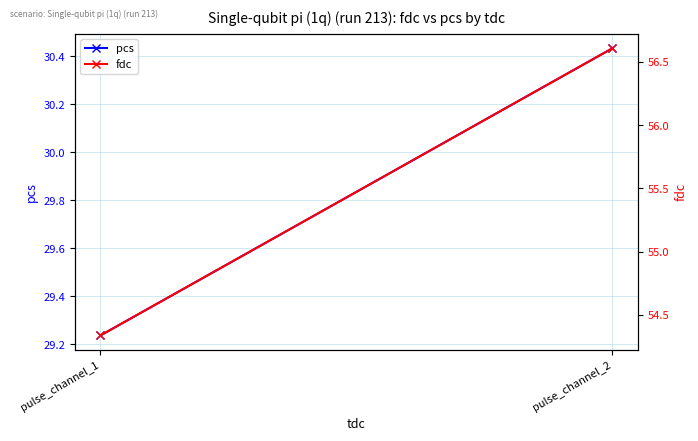

What is the difference between the maximum and minimum values in the fdc series?

2.3